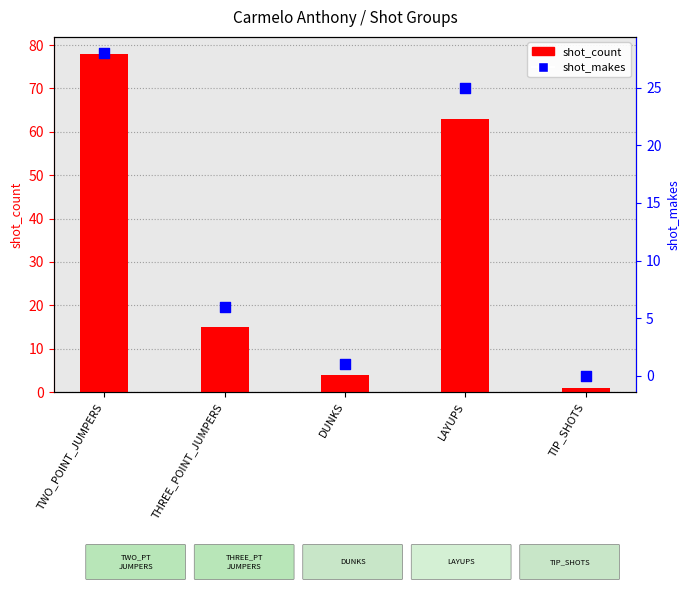

What are all the series names shown in the legend?

shot_count, shot_makes